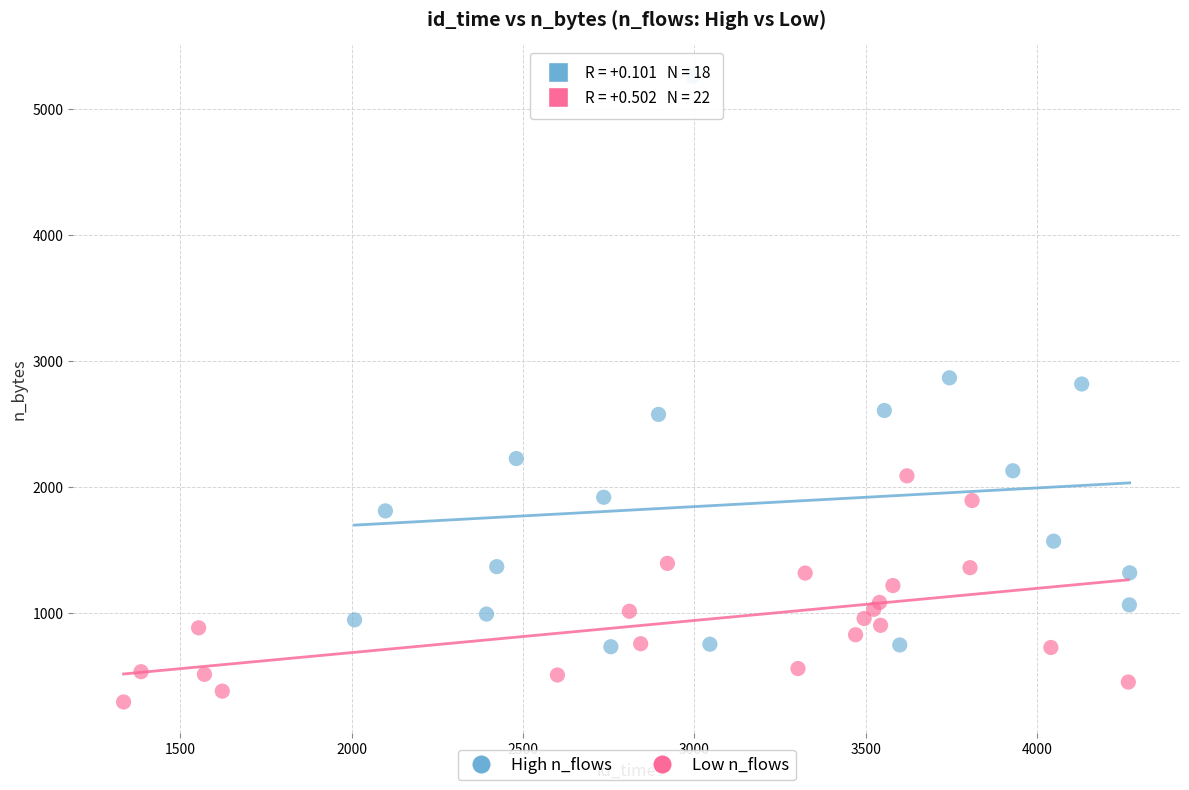

Which series contains the lowest Y value?

Low n_flows